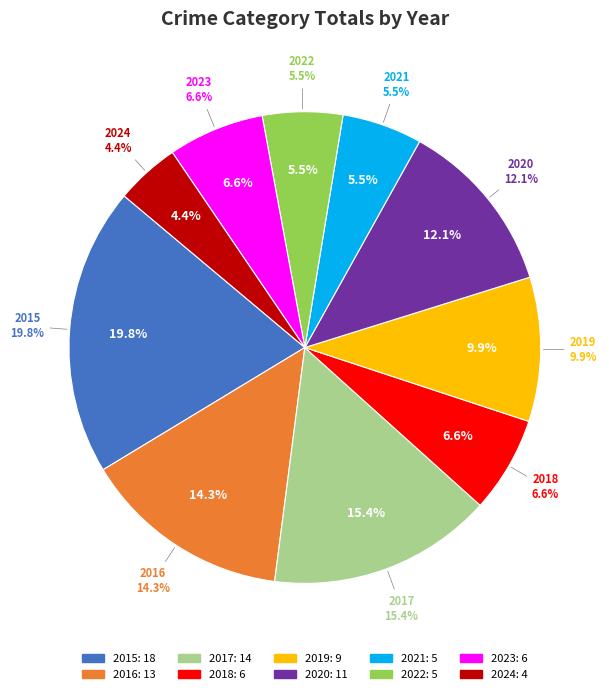

What percentage is NOT represented by 2017?

84.6%